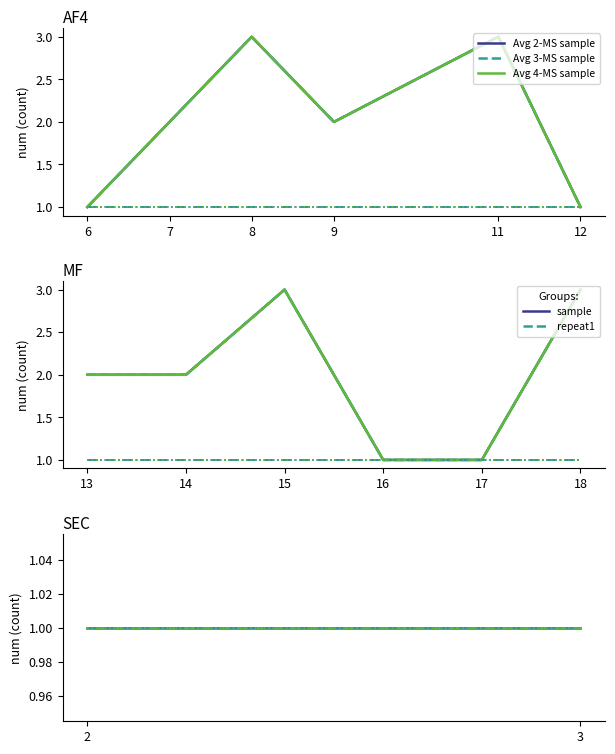

At which category is the sum across all series the highest?

8